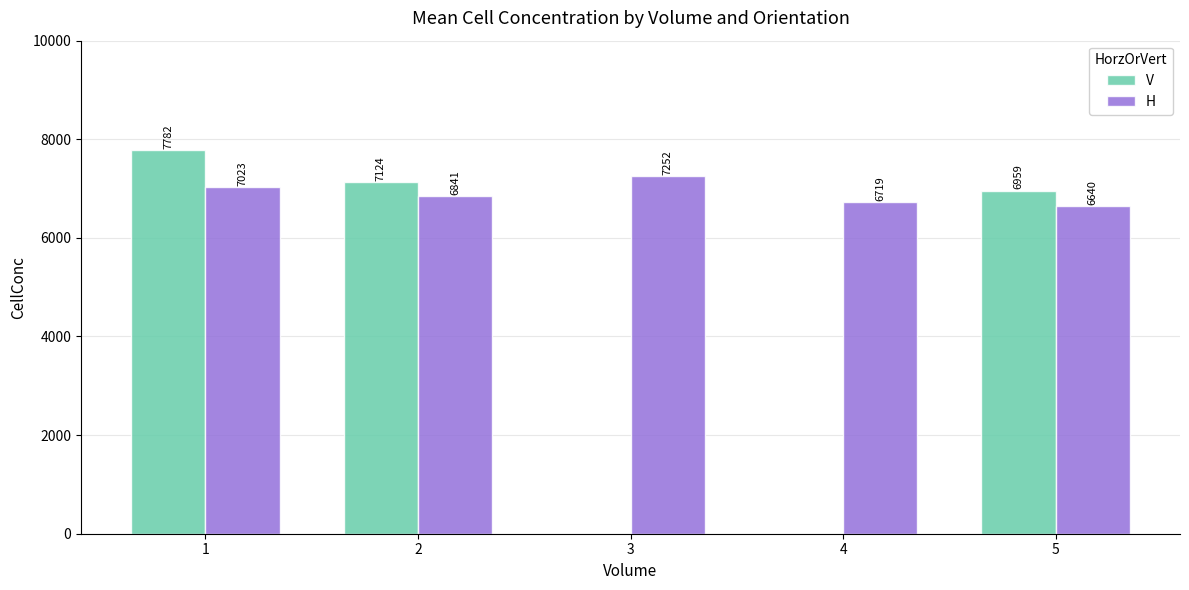

How many categories are shown in the chart?

5